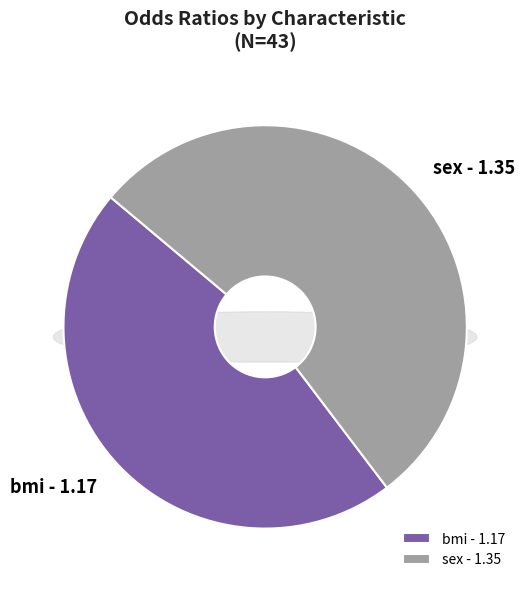

How much of the chart is everything except sex?

46.4%